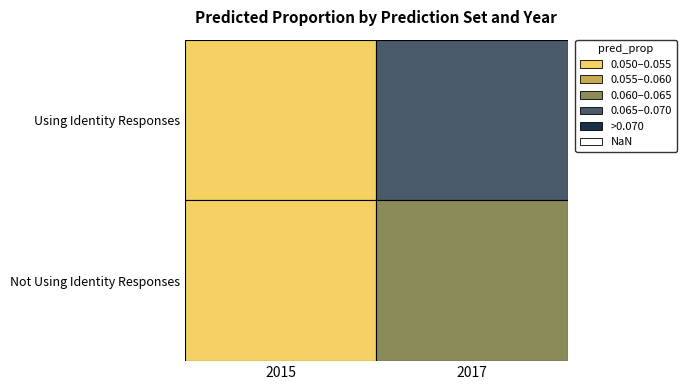

How many categories are shown in the chart?

2